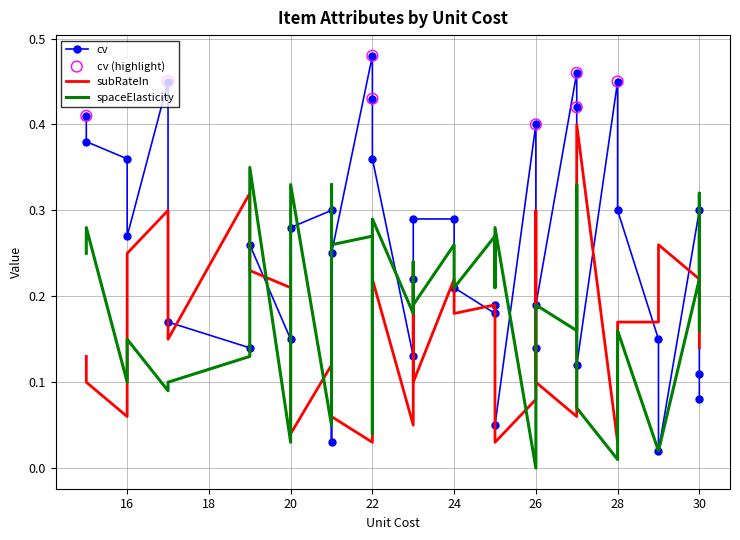

What is the total value across all series at 29?

0.3